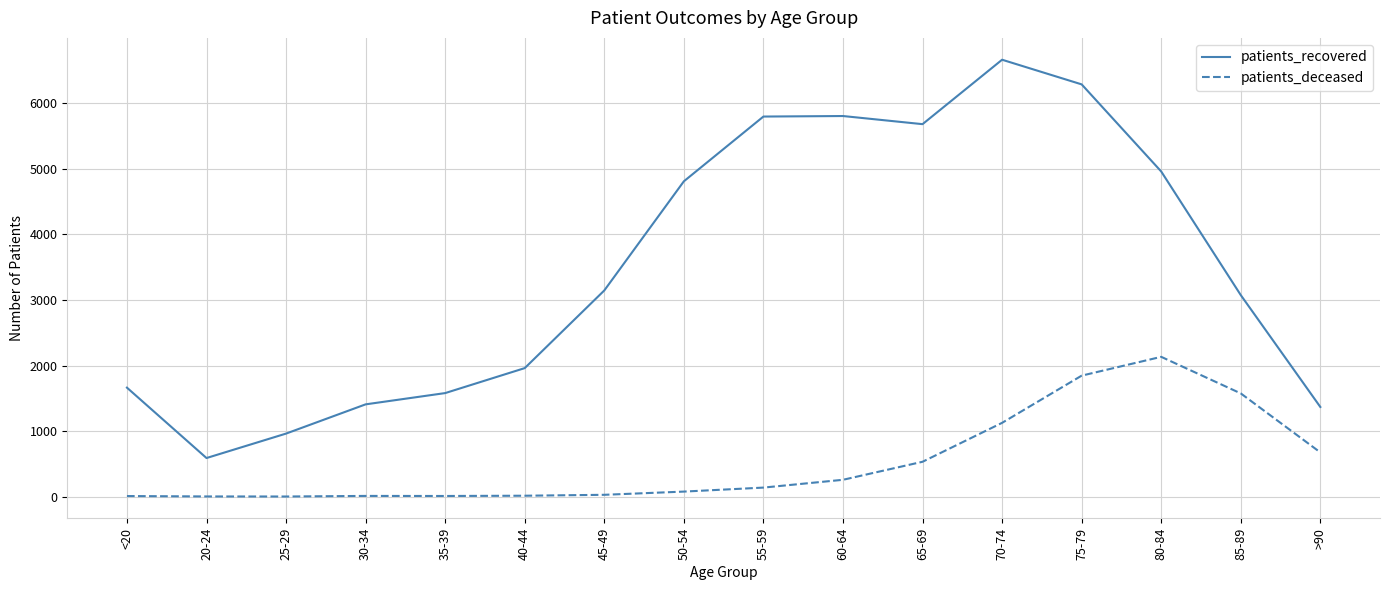

True or false: patients_deceased and patients_recovered intersect in this chart.

False